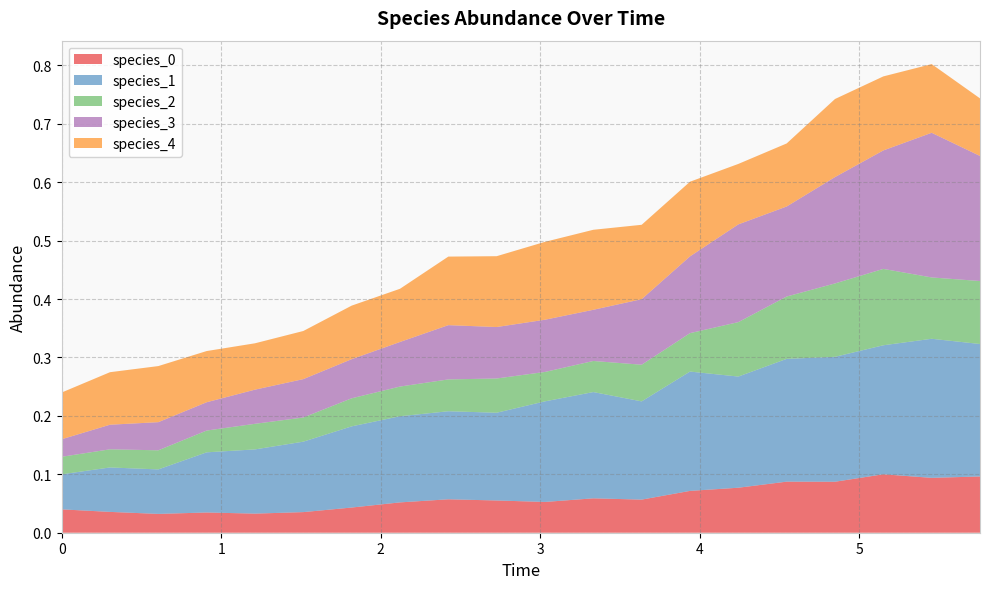

Reading right to left, what are all the values shown in this chart?

species_0: 19=0.1	18=0.1	17=0.1	16=0.1	15=0.1	14=0.1	13=0.1	12=0.1	11=0.1	10=0.1	9=0.1	8=0.1	7=0.1	6=0.0	5=0.0	4=0.0	3=0.0	2=0.0	1=0.0	0=0.0
species_1: 19=0.2	18=0.2	17=0.2	16=0.2	15=0.2	14=0.2	13=0.2	12=0.2	11=0.2	10=0.2	9=0.2	8=0.2	7=0.1	6=0.1	5=0.1	4=0.1	3=0.1	2=0.1	1=0.1	0=0.1
species_2: 19=0.1	18=0.1	17=0.1	16=0.1	15=0.1	14=0.1	13=0.1	12=0.1	11=0.1	10=0.1	9=0.1	8=0.1	7=0.1	6=0.0	5=0.0	4=0.0	3=0.0	2=0.0	1=0.0	0=0.0
species_3: 19=0.2	18=0.2	17=0.2	16=0.2	15=0.2	14=0.2	13=0.1	12=0.1	11=0.1	10=0.1	9=0.1	8=0.1	7=0.1	6=0.1	5=0.1	4=0.1	3=0.0	2=0.0	1=0.0	0=0.0
species_4: 19=0.1	18=0.1	17=0.1	16=0.1	15=0.1	14=0.1	13=0.1	12=0.1	11=0.1	10=0.1	9=0.1	8=0.1	7=0.1	6=0.1	5=0.1	4=0.1	3=0.1	2=0.1	1=0.1	0=0.1